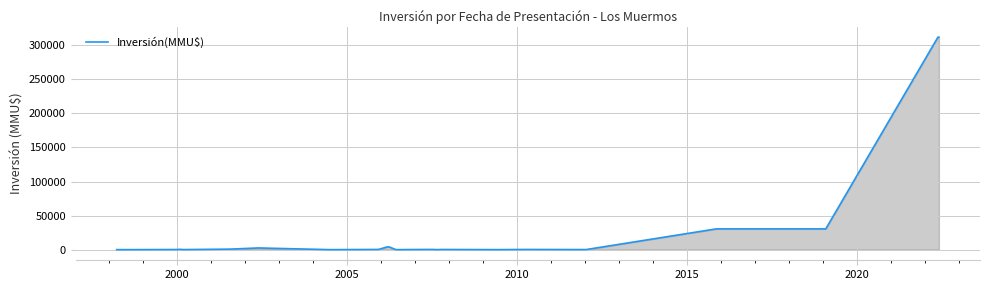

What is the difference between the maximum and minimum values?

312000